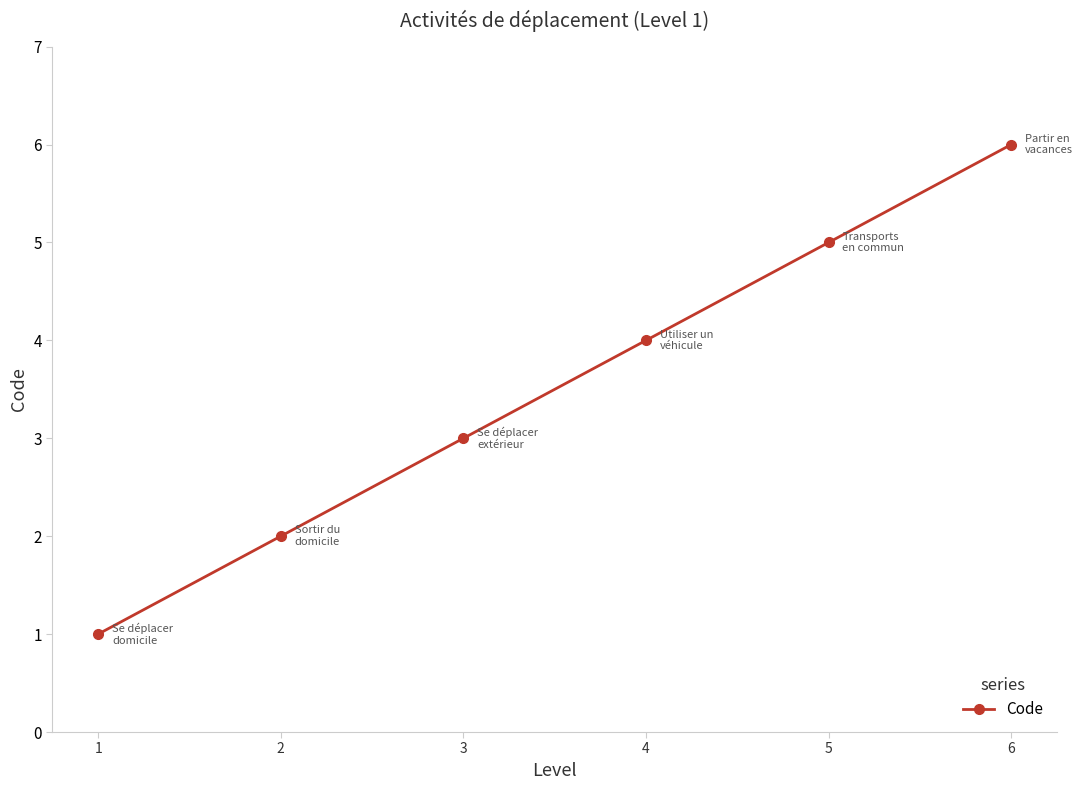

What is the change in value from 3 to 4?

+1